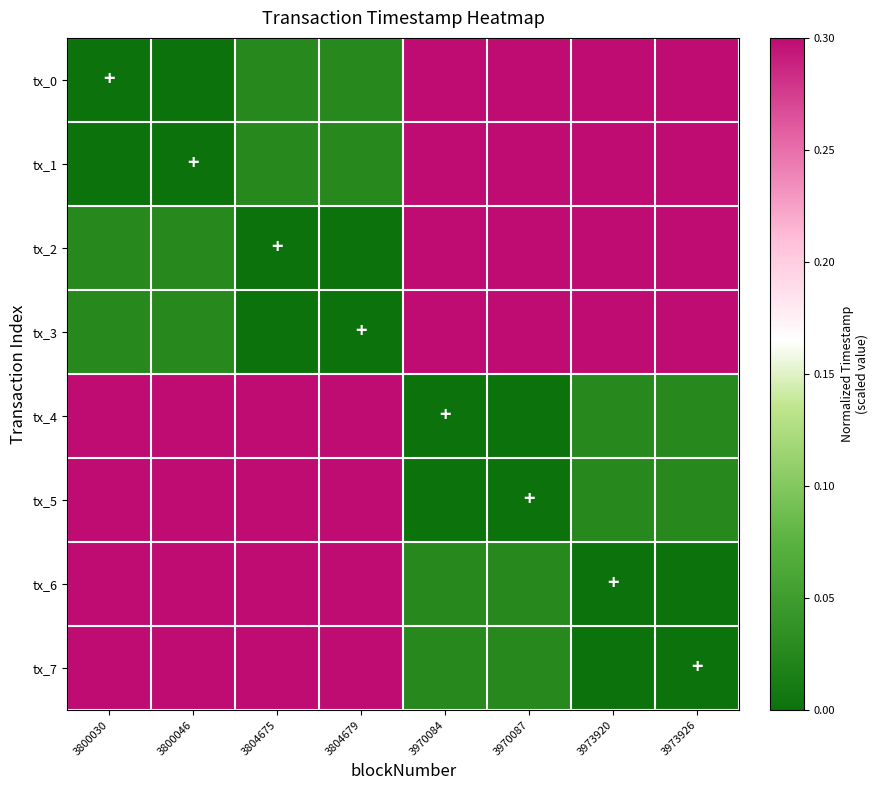

At how many categories does at least one series exceed 0?

8